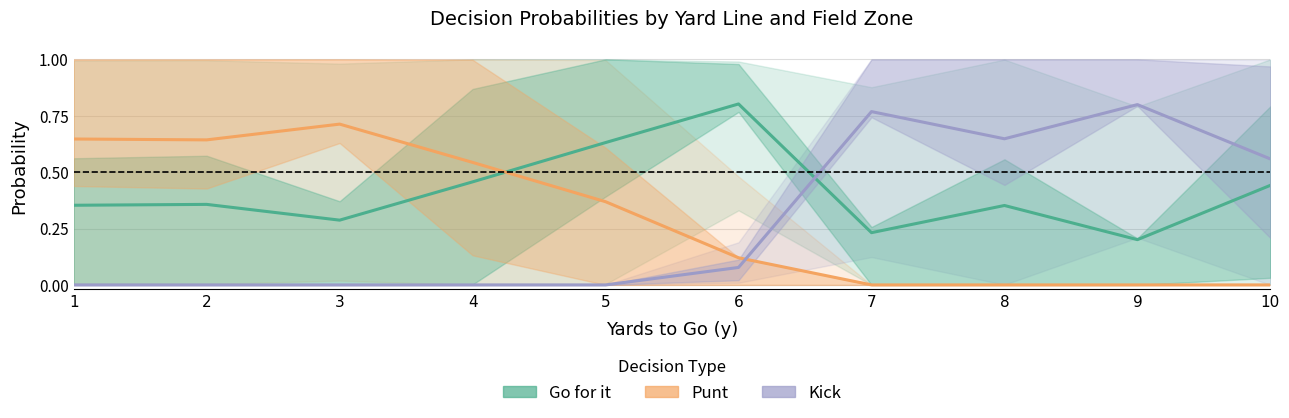

True or false: Kick has more than 2 points higher than both neighbors.

False